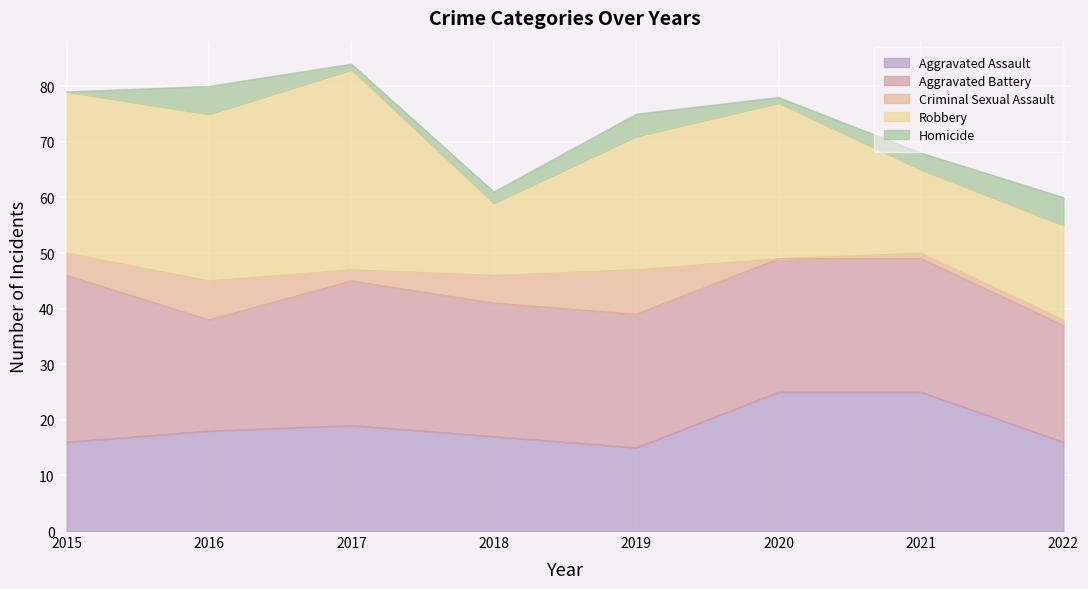

How many intersections are there between Aggravated Assault and Robbery?

4